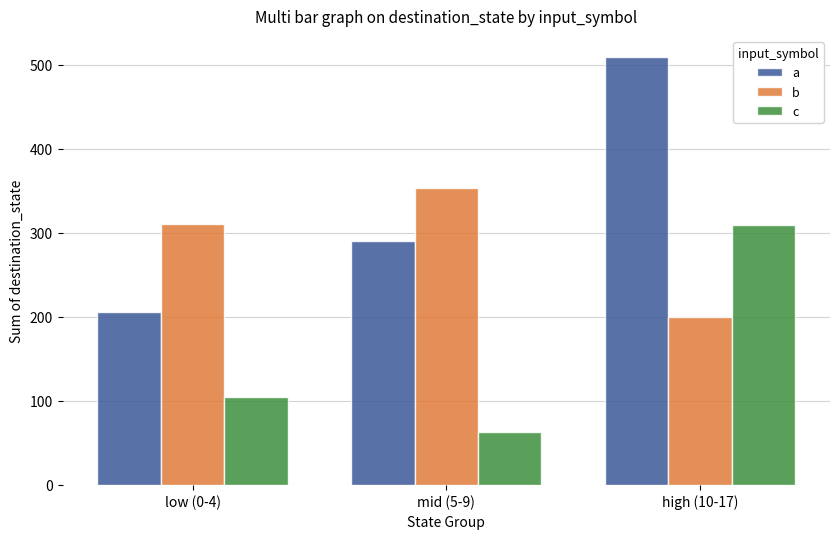

What position from the right is low (0-4)?

3